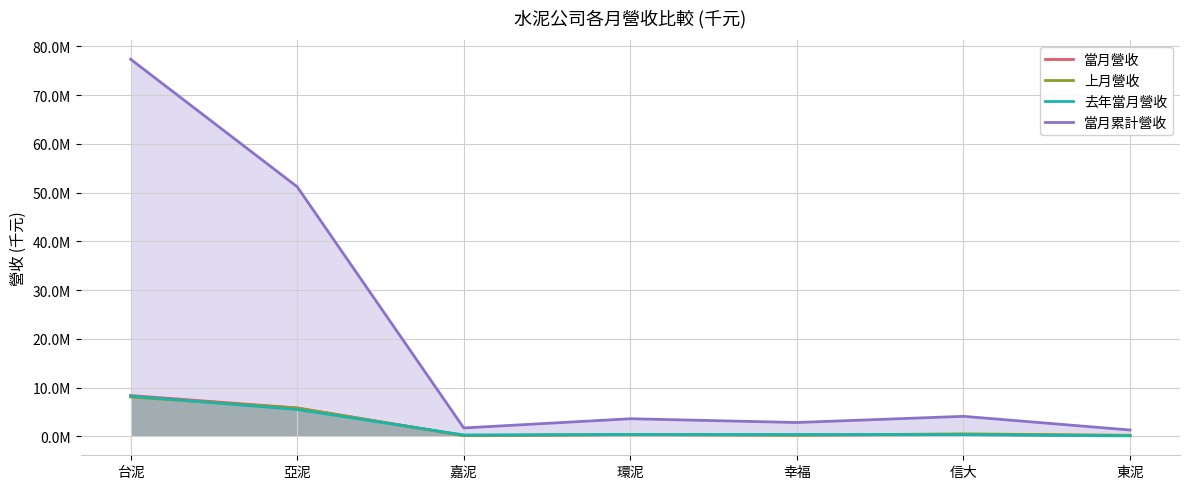

Reading right to left, transcribe all the data shown in this chart.

當月營收: 東泥=170205	信大=377596	幸福=259826	環泥=336159	嘉泥=167398	亞泥=5840273	台泥=8387381
上月營收: 東泥=232565	信大=521034	幸福=267312	環泥=403016	嘉泥=177734	亞泥=5806573	台泥=8071192
去年當月營收: 東泥=110525	信大=364969	幸福=393978	環泥=385127	嘉泥=299070	亞泥=5513659	台泥=8261376
當月累計營收: 東泥=1311819	信大=4121004	幸福=2852787	環泥=3624014	嘉泥=1732626	亞泥=51189309	台泥=77339459